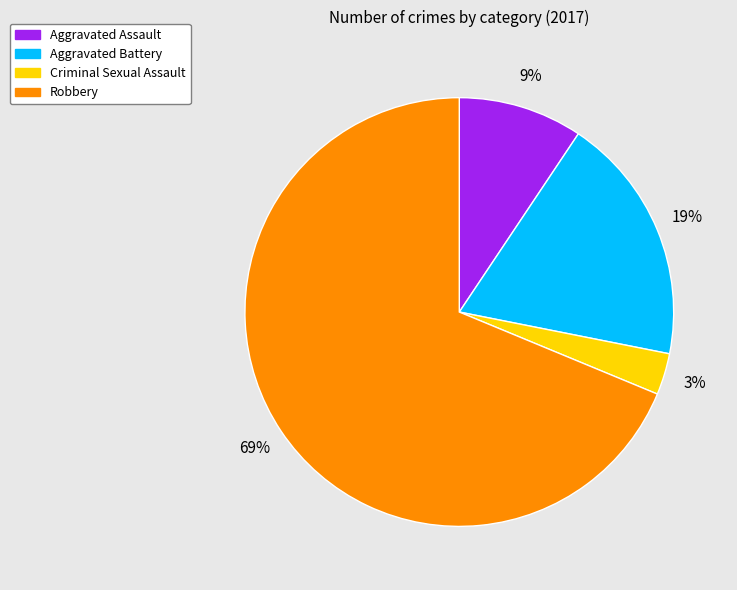

Does any single category account for the majority?

Yes